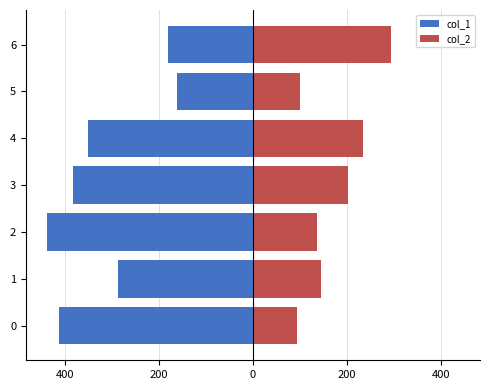

How many values in the col_2 series exceed 144?

4